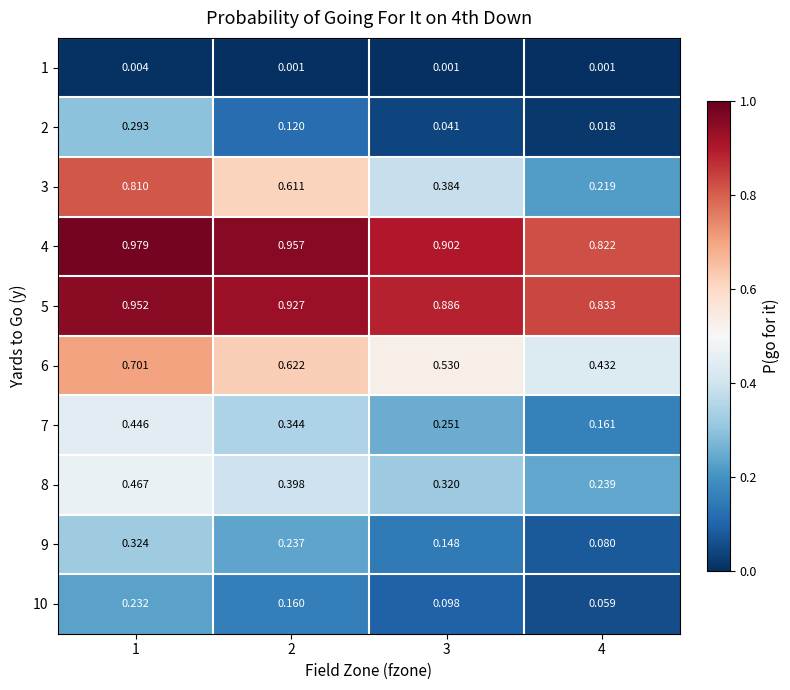

Is the value of 4 at 3 greater than the value of 5 at 3?

Yes